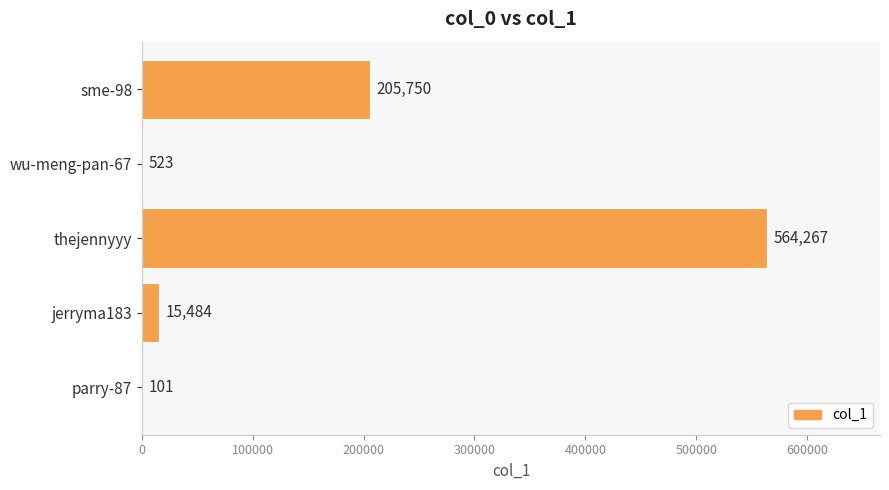

Does the chart contain stacked bars?

No